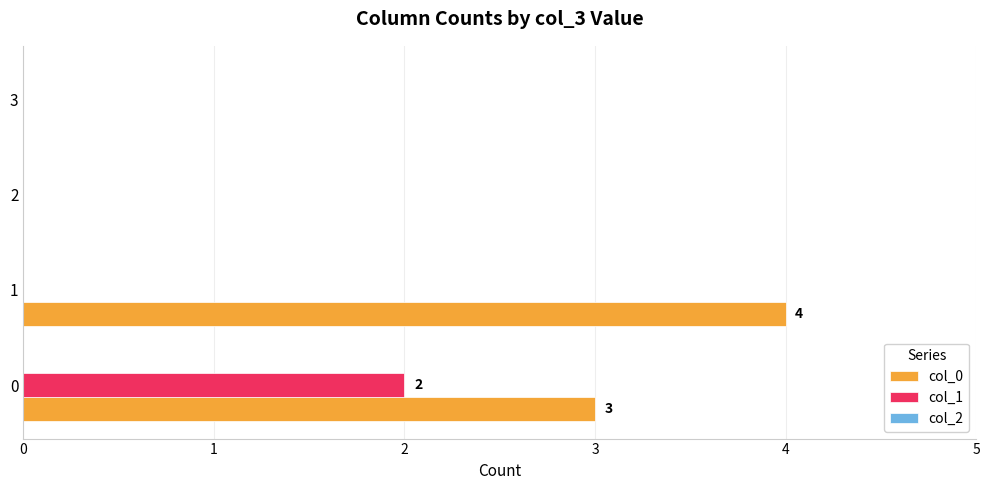

Which series has the largest total across all categories?

col_0